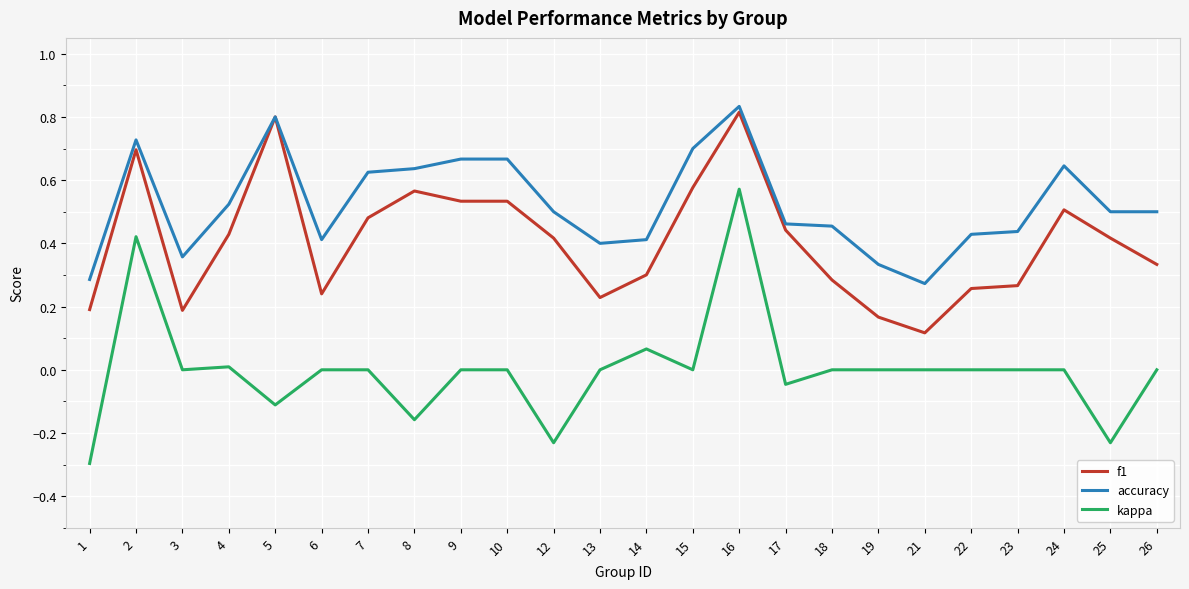

List the series in order of their peak value, highest first.

accuracy, f1, kappa